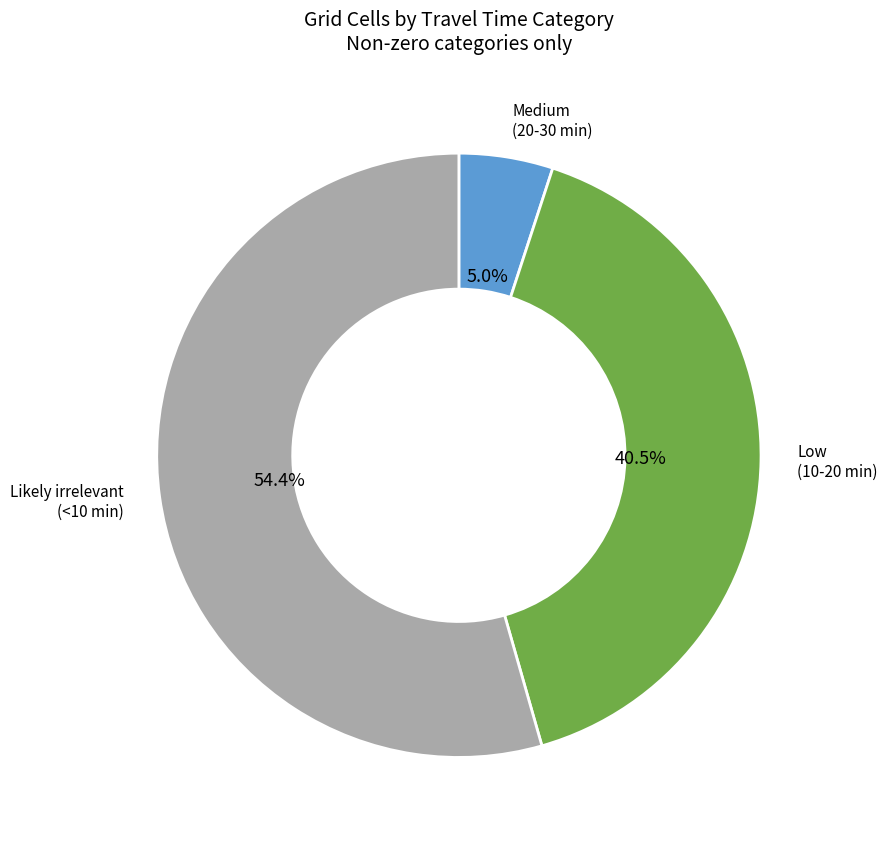

Is there any slice that represents more than half of the pie?

Yes